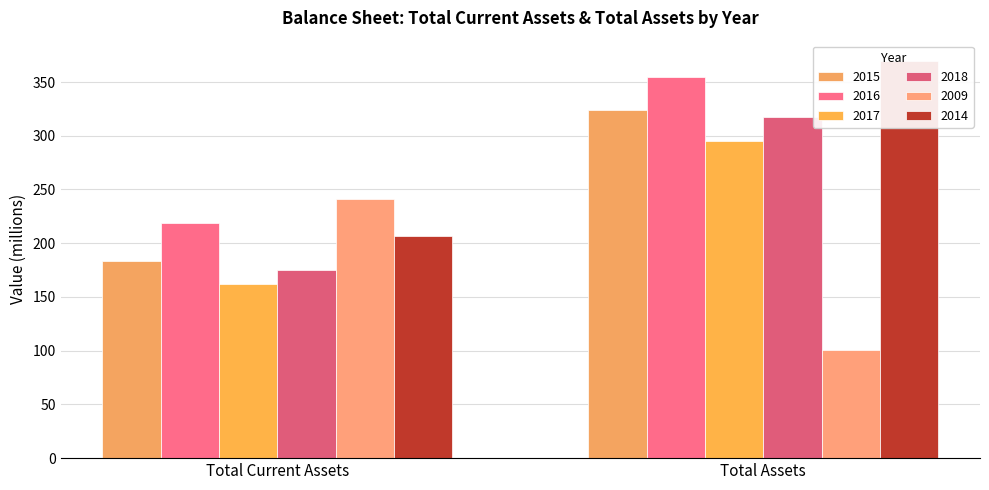

At which category does the chart reach its peak across all series?

Total Assets